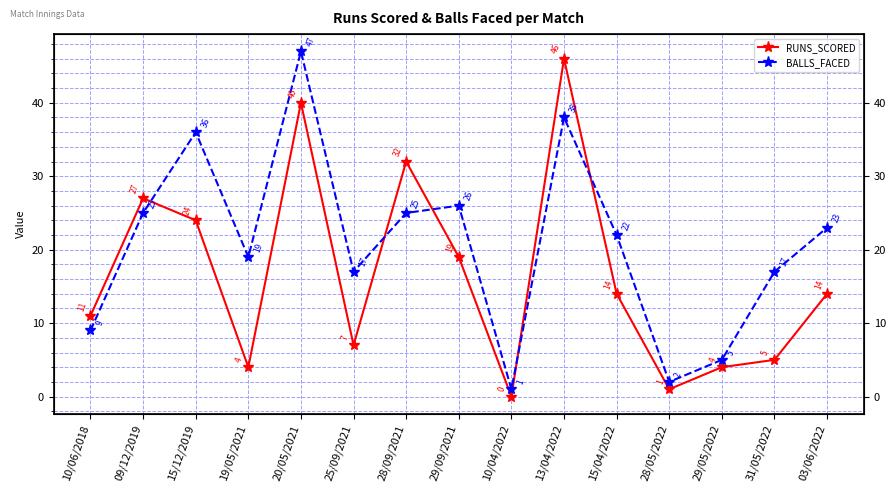

What is the maximum value shown in the chart?

47